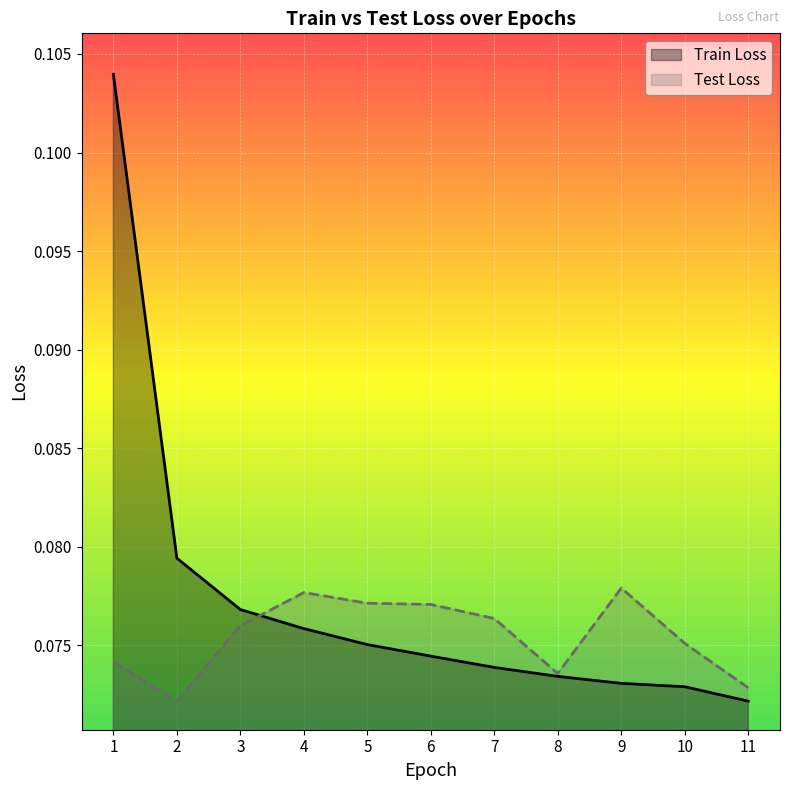

Where is the first local maximum for Test Loss?

4